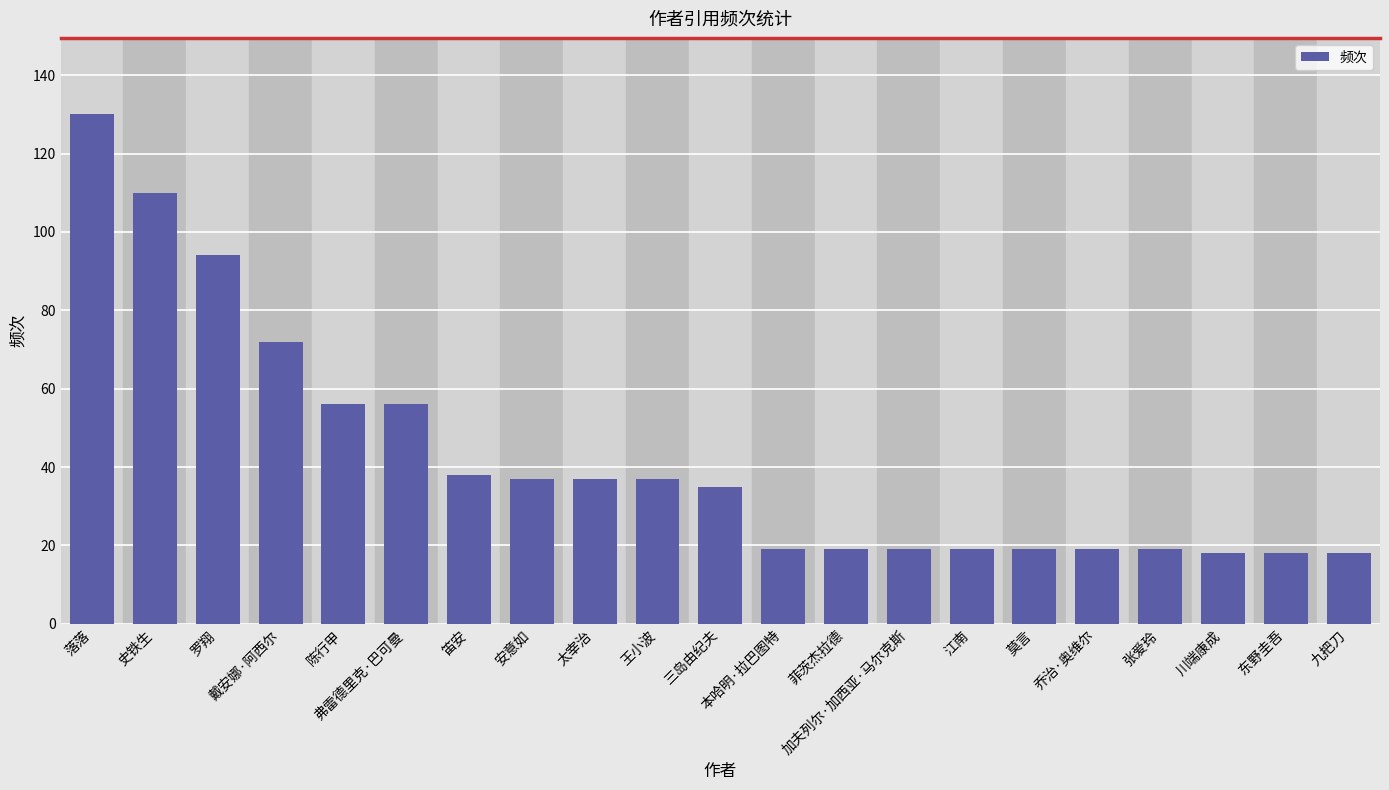

What position from the right is 安意如?

14